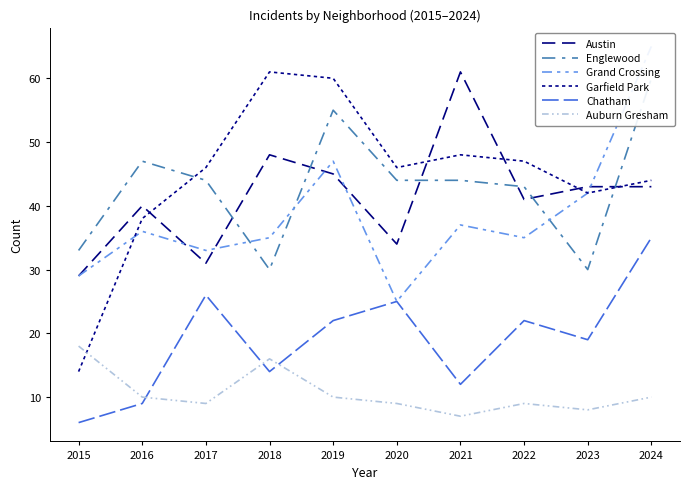

Between 2015 and 2023, which series saw the biggest shift?

Garfield Park